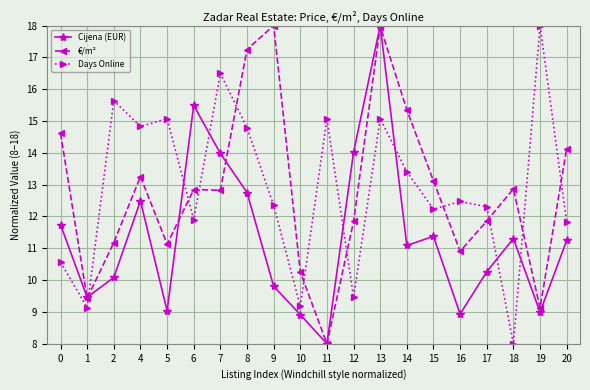

After their last crossing, which series has the higher values: Days Online or Cijena (EUR)?

Days Online